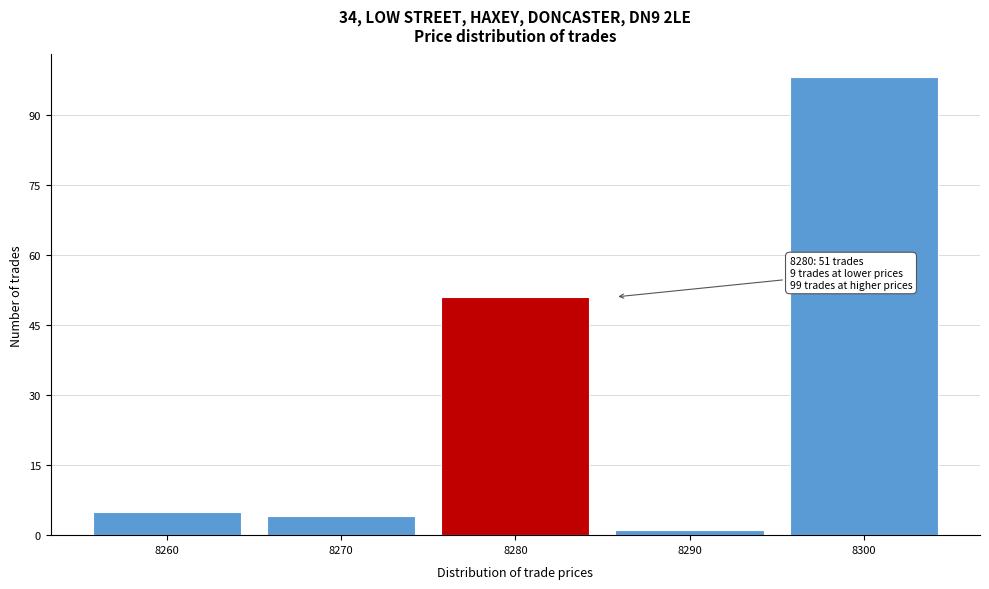

Reading right to left, transcribe all the data shown in this chart.

8300=98	8290=1	8280=51	8270=4	8260=5